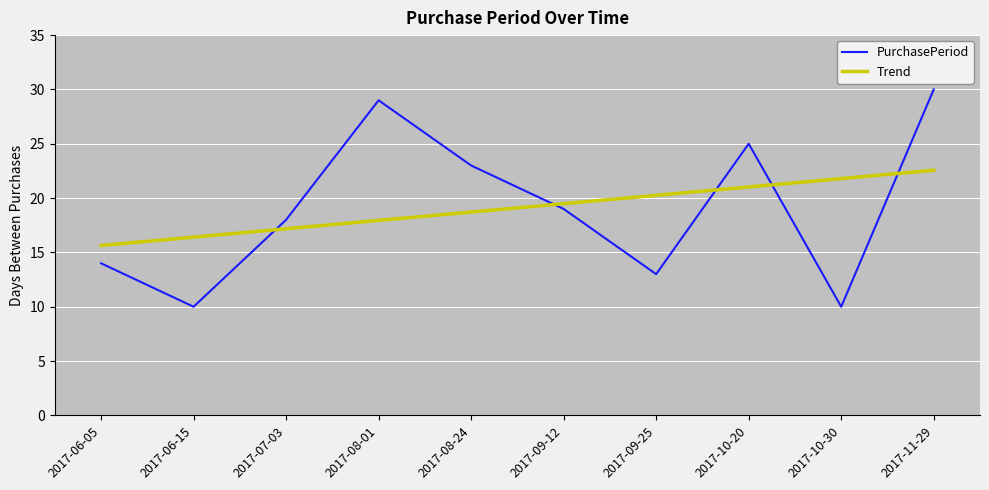

The PurchasePeriod series shows 46.7 at 2017-11-29. True or false?

False